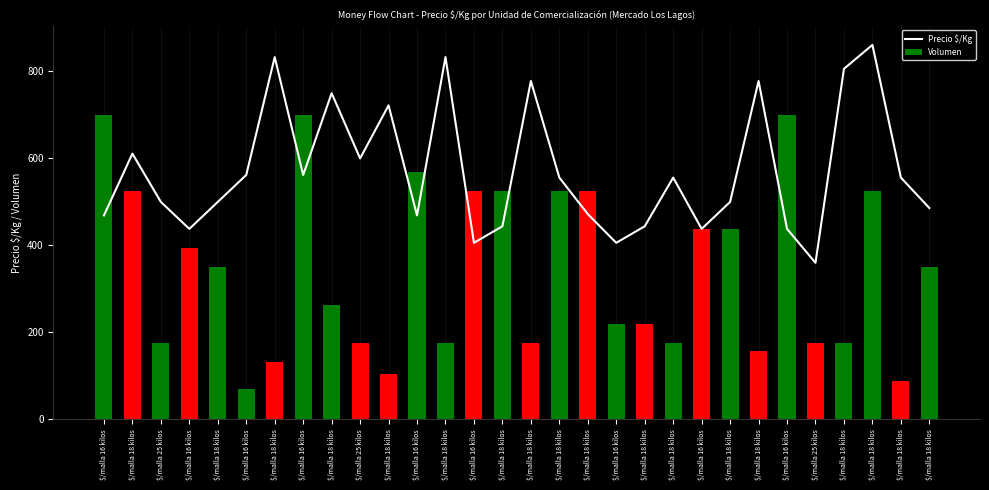

List the series in order of their overall mean, lowest first.

Volumen, Precio $/Kg